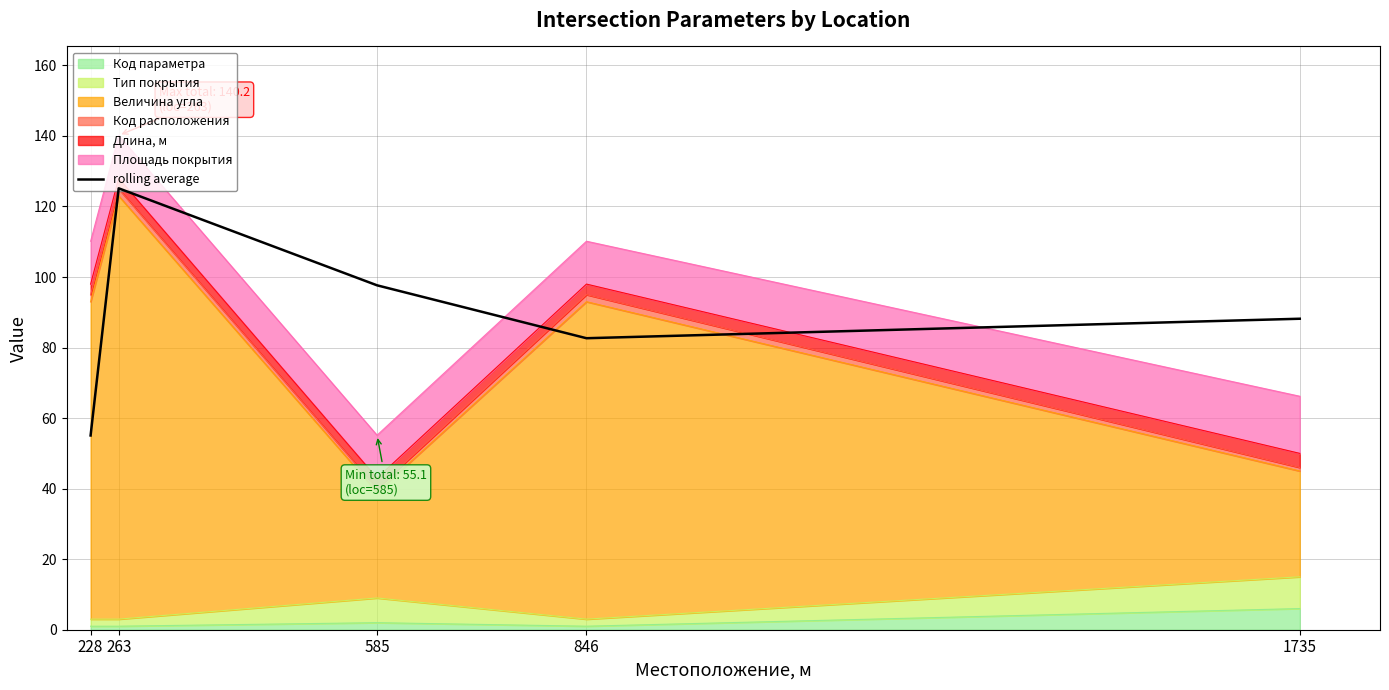

What is the sum of the values at 228 and 1735?

143.2